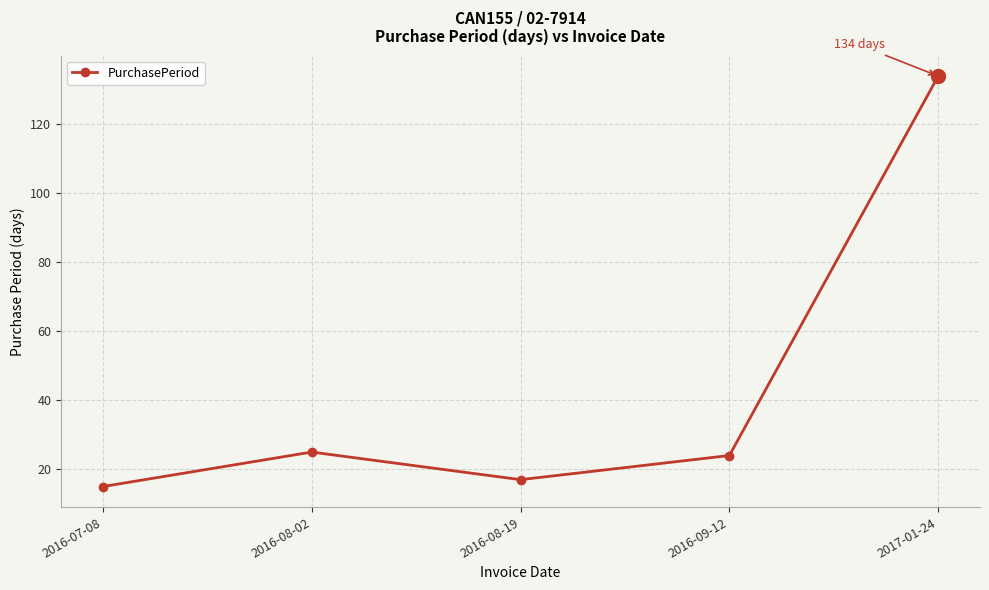

The value at 2016-08-19 is 24. True or false?

False